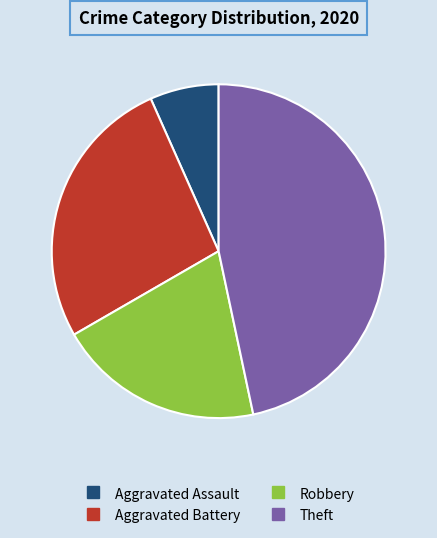

The Robbery slice represents 20% of the pie. True or false?

True